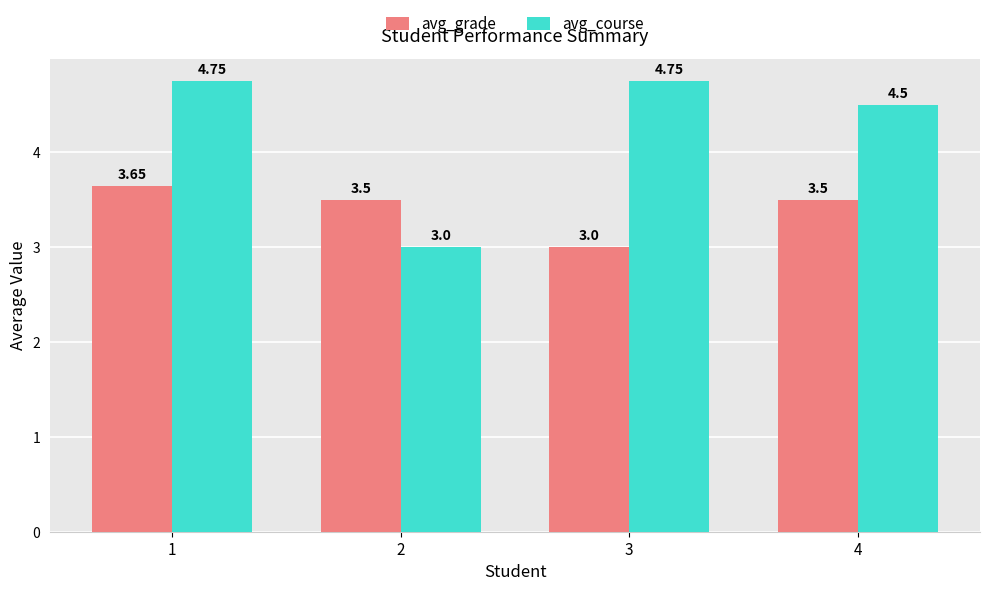

Rank the series by their maximum value, from lowest to highest.

avg_grade, avg_course